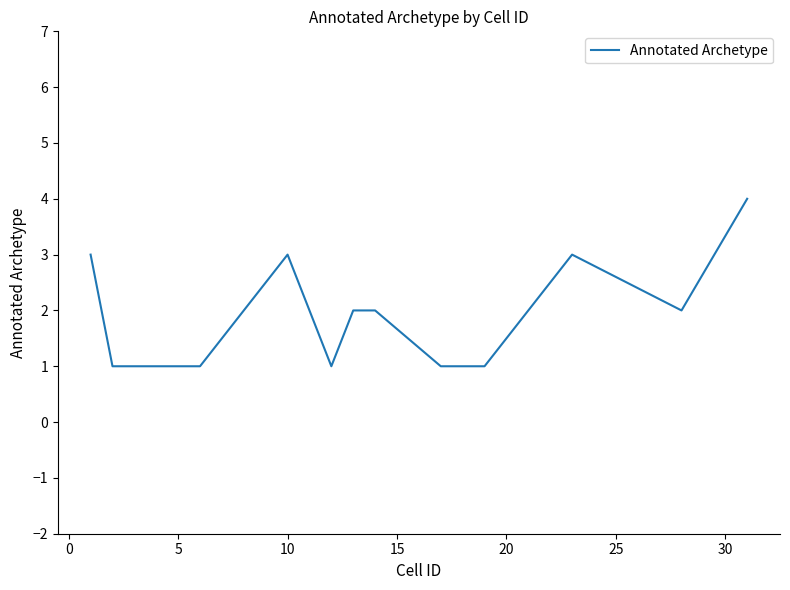

What is the greatest value displayed?

4